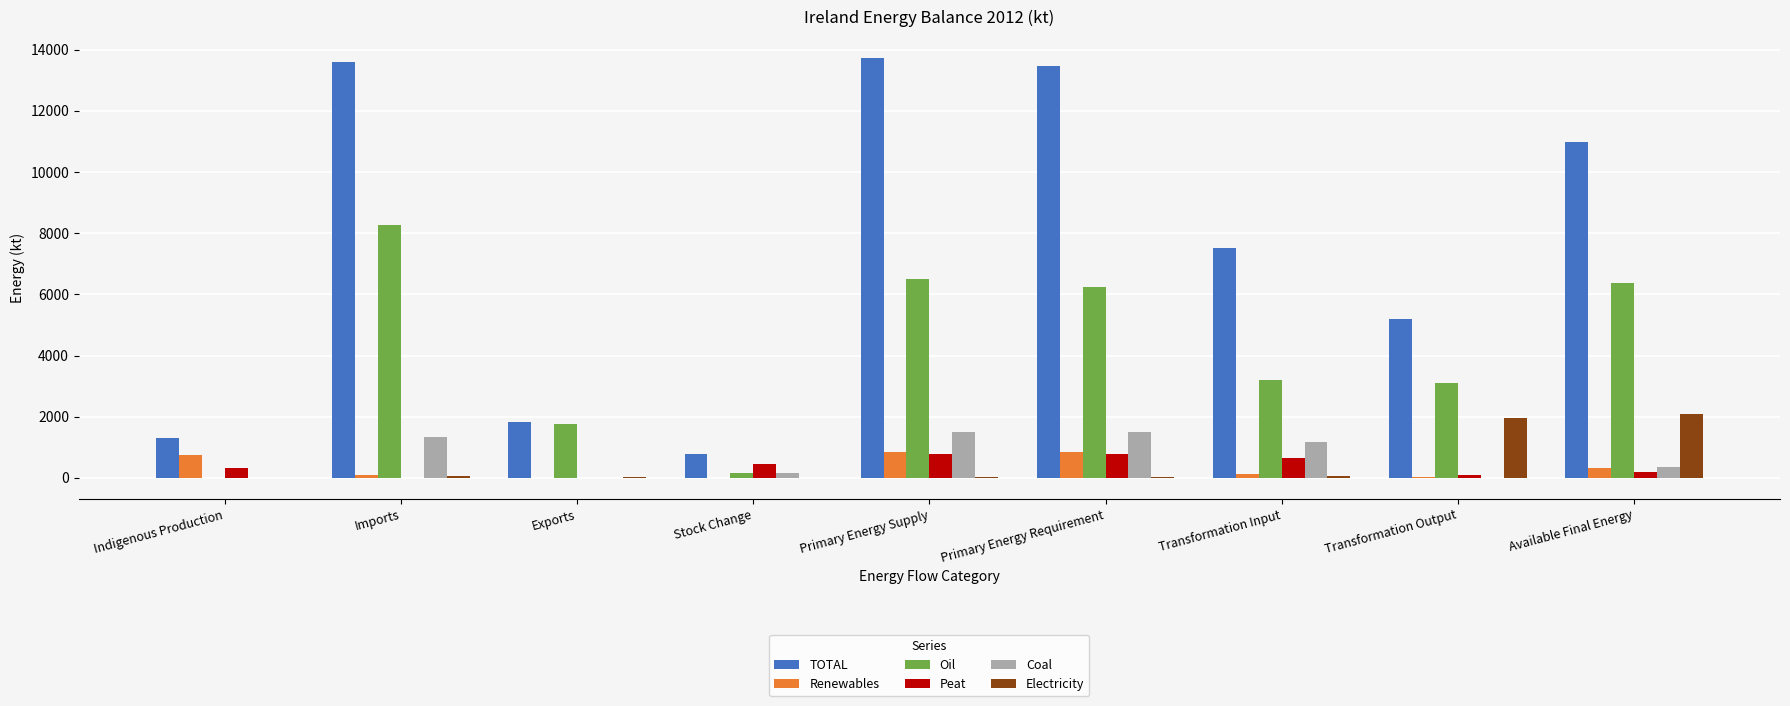

What is the sum of all Electricity values?

4268.8